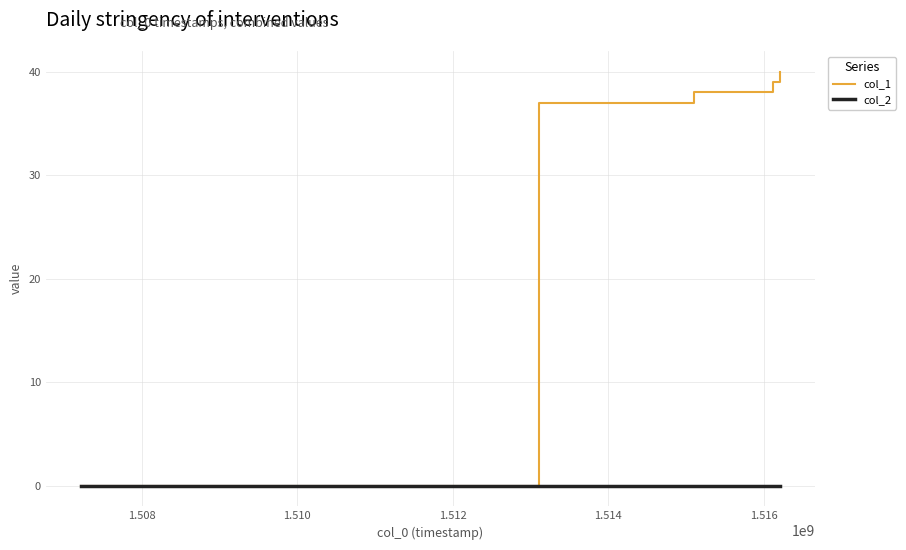

Which series has the widest spread of values?

col_1